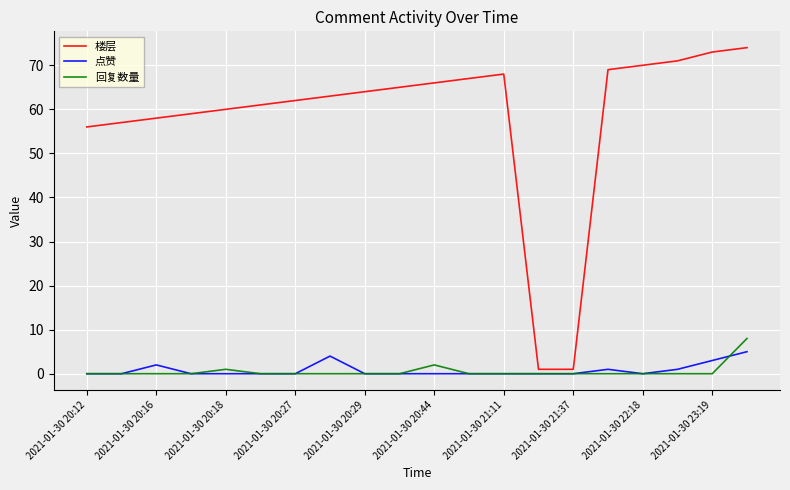

What is the maximum value shown in the chart?

74